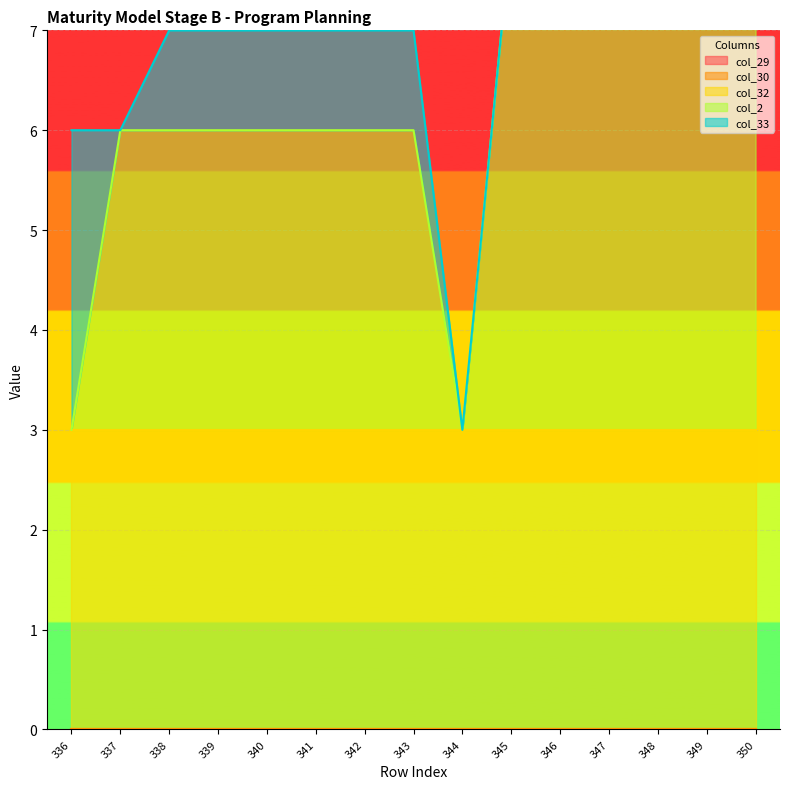

True or false: col_29 and col_32 cross at least once.

False